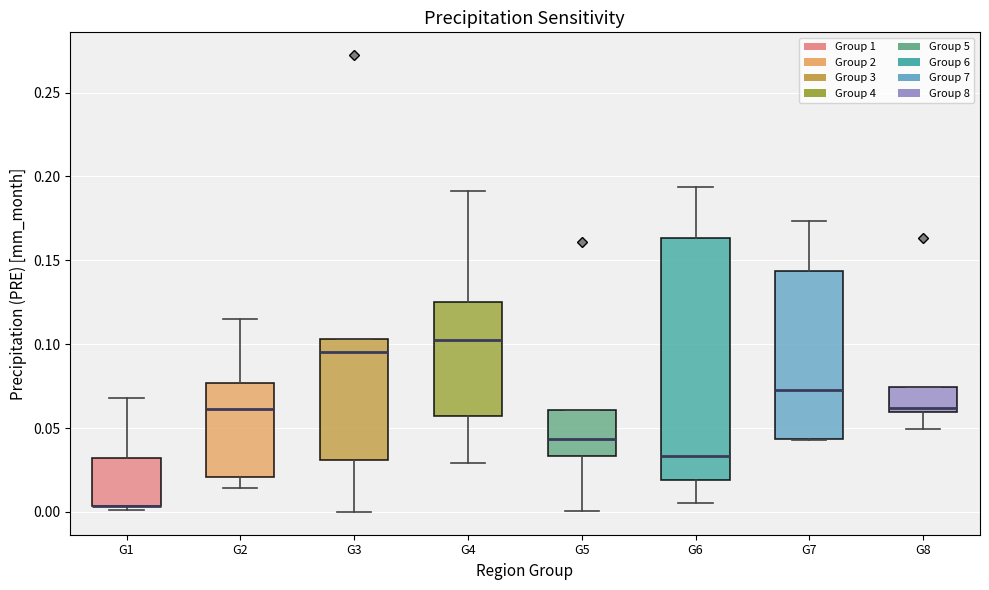

Where is the upper edge of the box for G4 on the y-axis? The values are not printed on the chart, so give them approximately, as read against the axis.

0.125